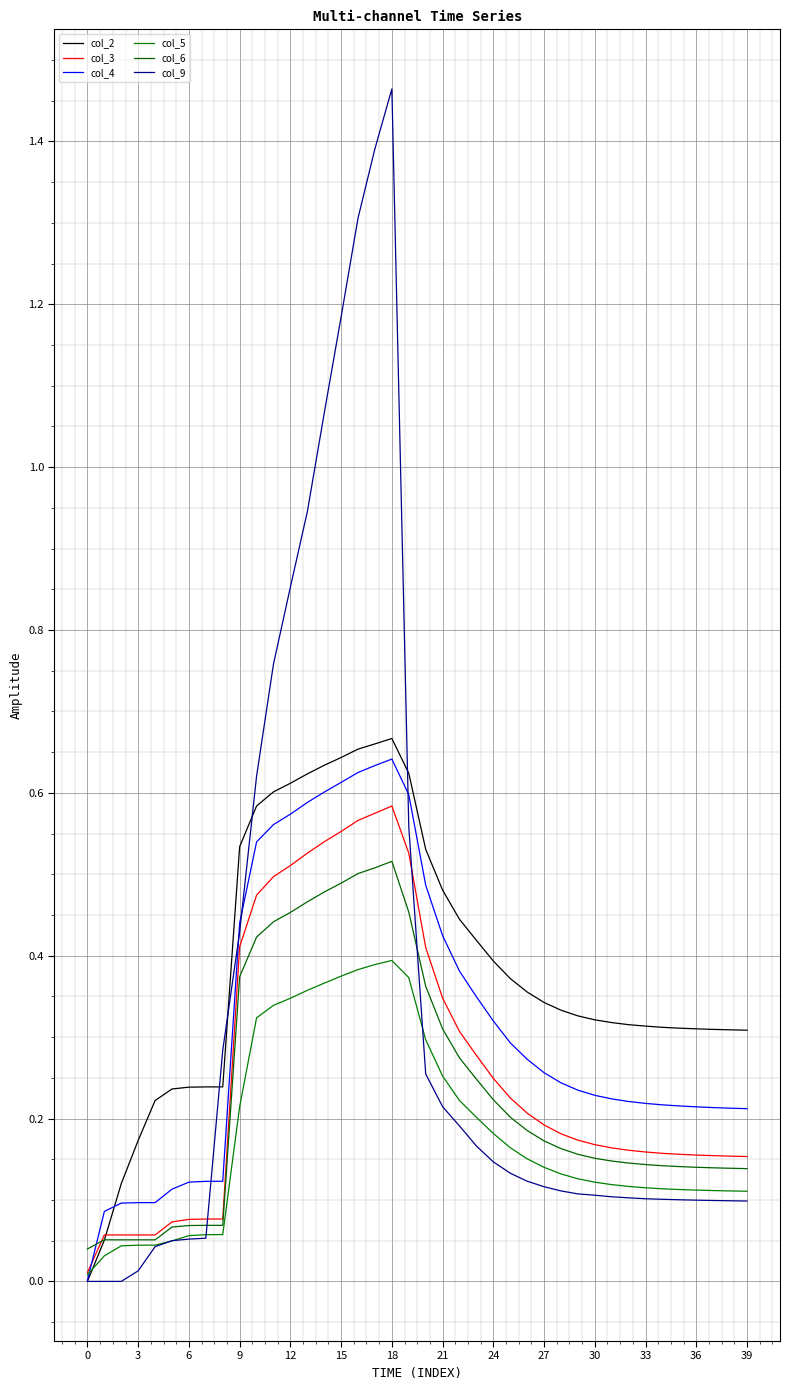

Does the chart have visible grid lines?

Yes